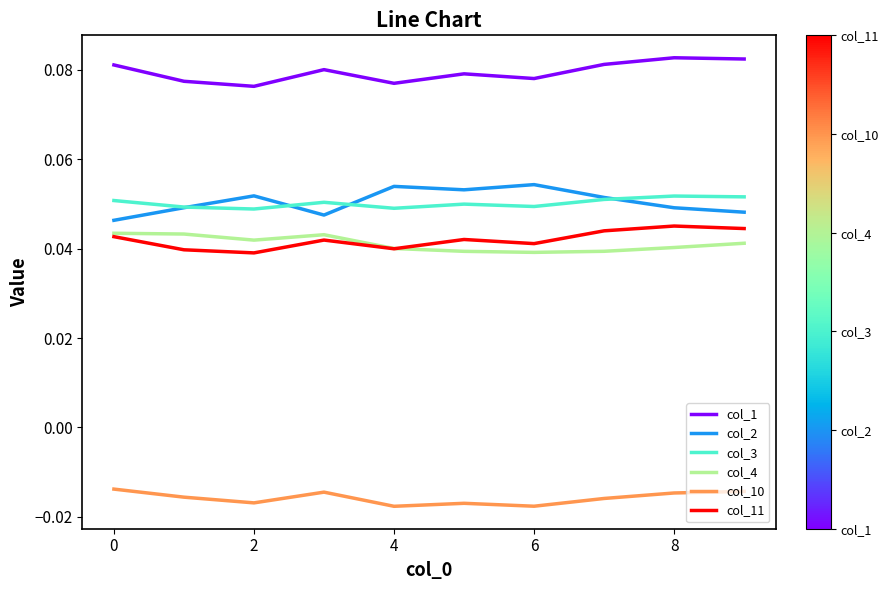

Which series ends up on top after the final intersection of col_2 and col_3?

col_3